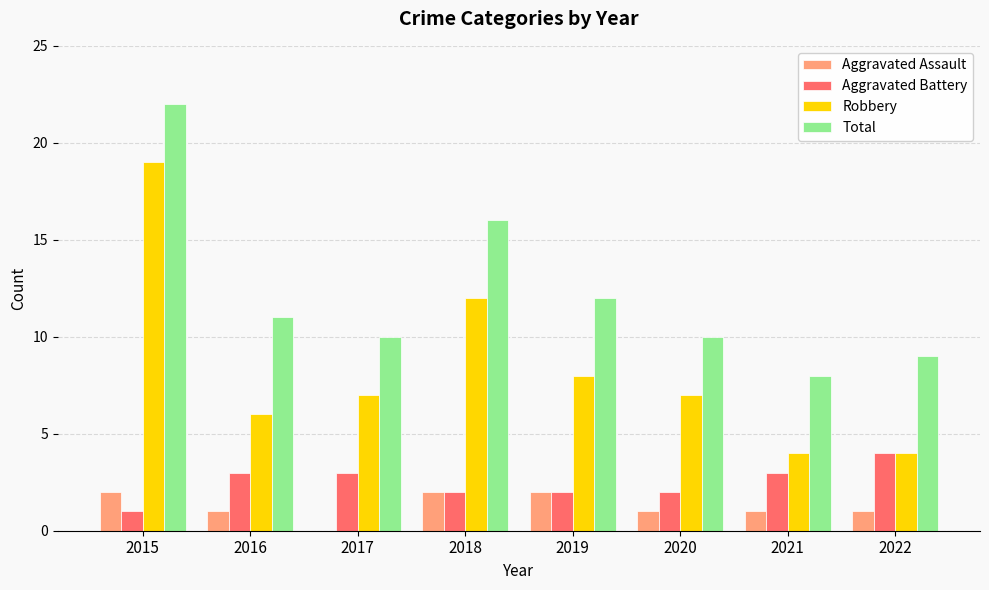

What is the difference between the Total values at 2018 and 2020?

6